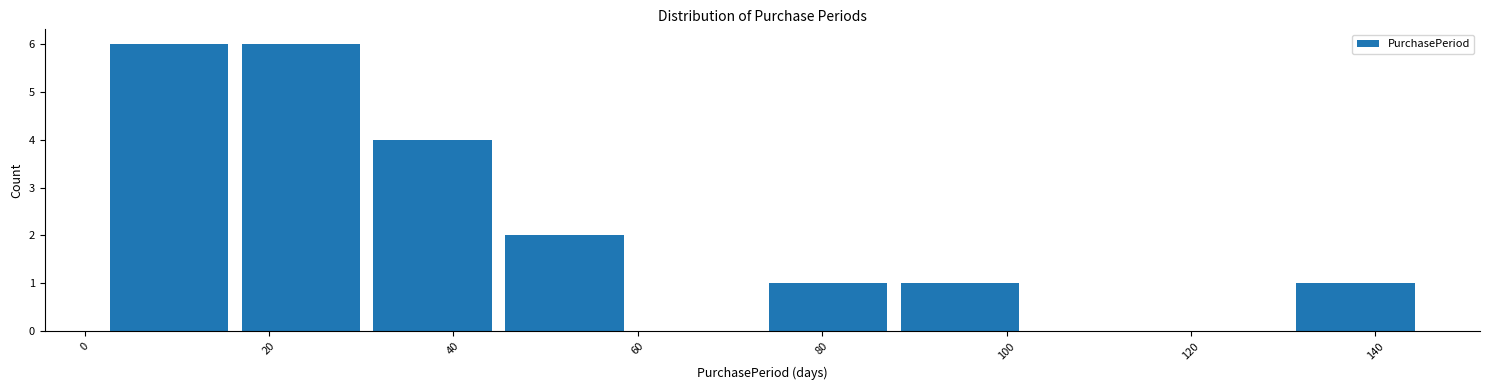

Reading left to right, list every bar in this chart as the range it spans on the x-axis followed by its height. Neither the bar edges nor the heights are printed on the chart, so give them approximately, as read against the axes.

2 to 16: 6
16 to 30: 6
30 to 44: 4
44 to 60: 2
60 to 74: 0
74 to 88: 1
88 to 102: 1
102 to 116: 0
116 to 130: 0
130 to 146: 1